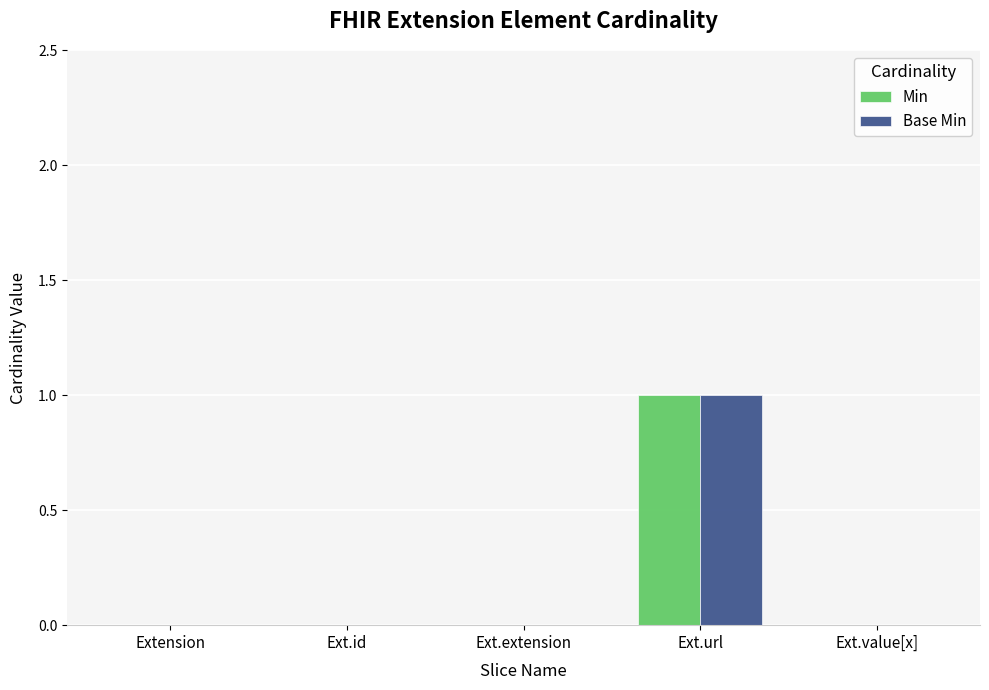

At which label does Min reach its peak?

Ext.url